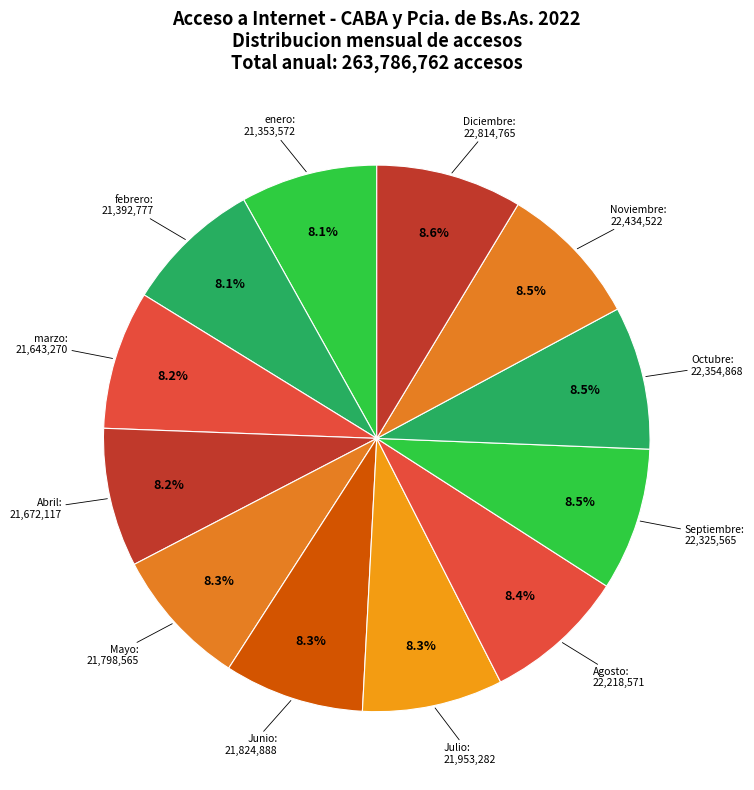

Is the sum of Octubre and Abril greater than half?

No